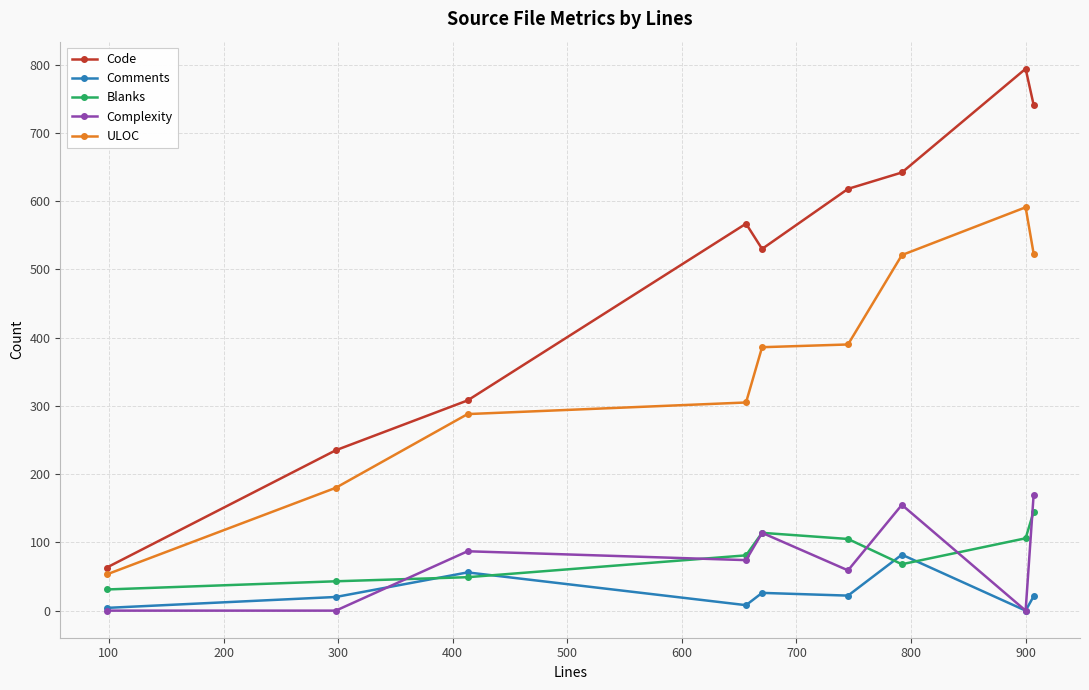

True or false: ULOC and Code intersect in this chart.

False